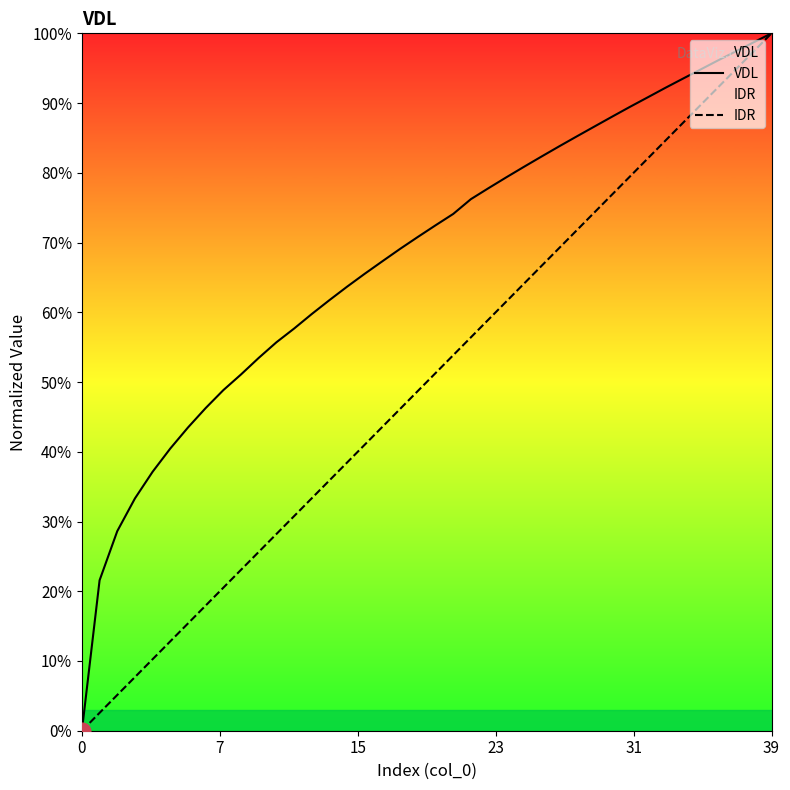

True or false: VDL has more than 0 points higher than both neighbors.

False